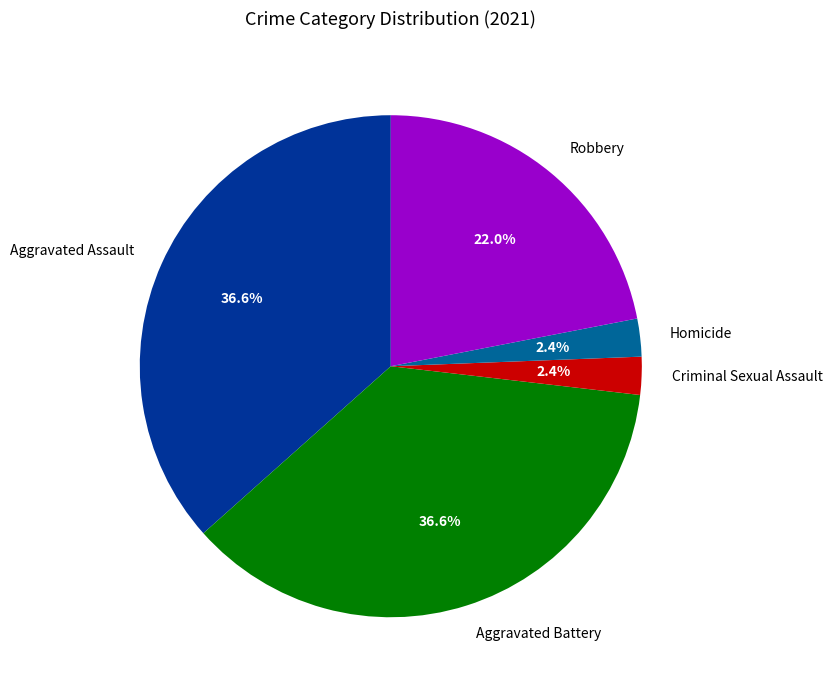

Is Aggravated Battery the majority of the pie?

No